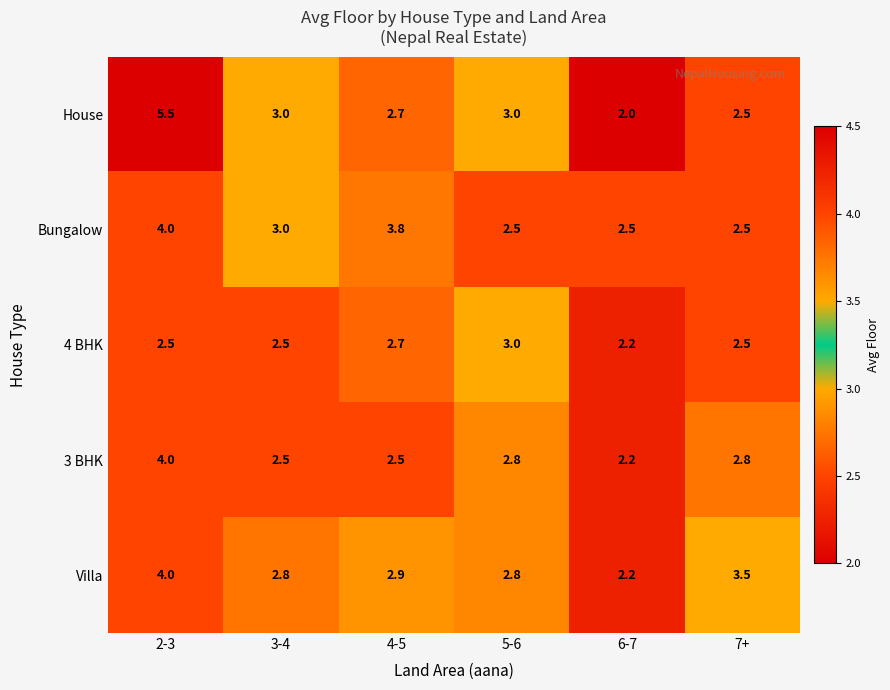

What is the difference between the highest and lowest values at 6-7?

0.5